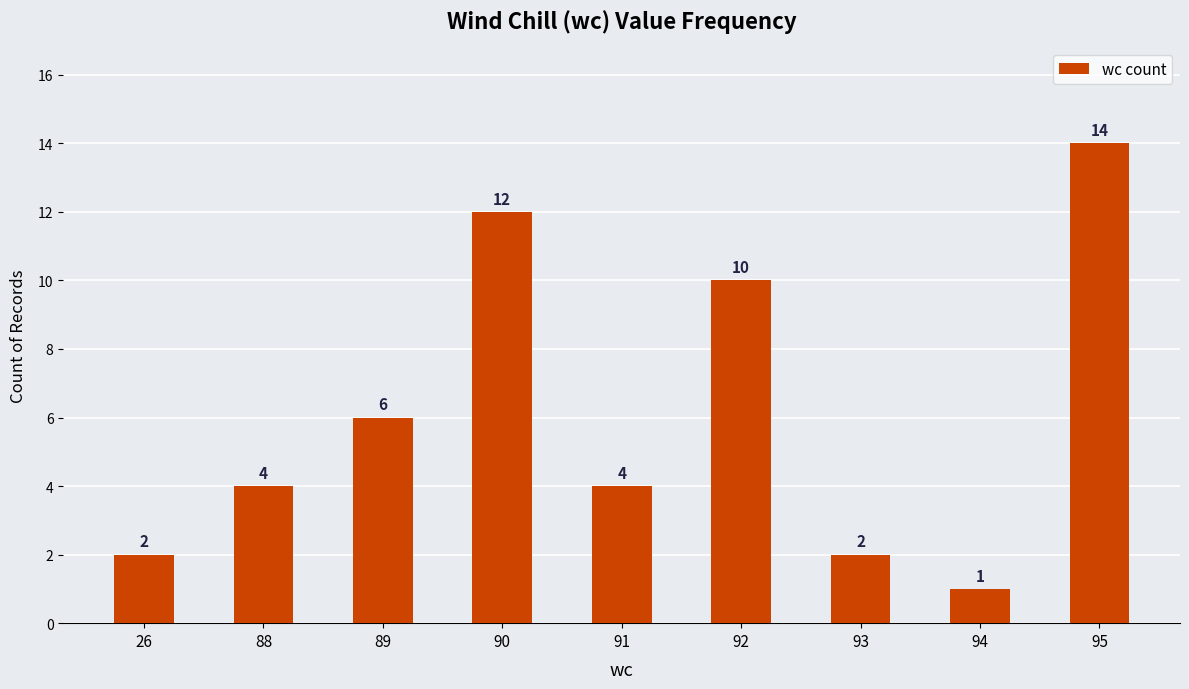

The chart shows a value of 6 at 89. True or false?

True